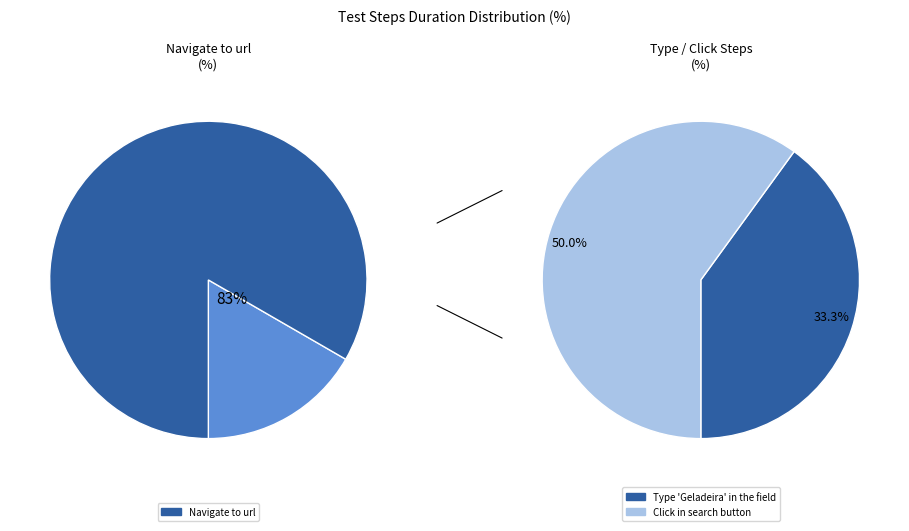

To the nearest percent, what percentage of the pie is Type 'Geladeira' in the field?

33%